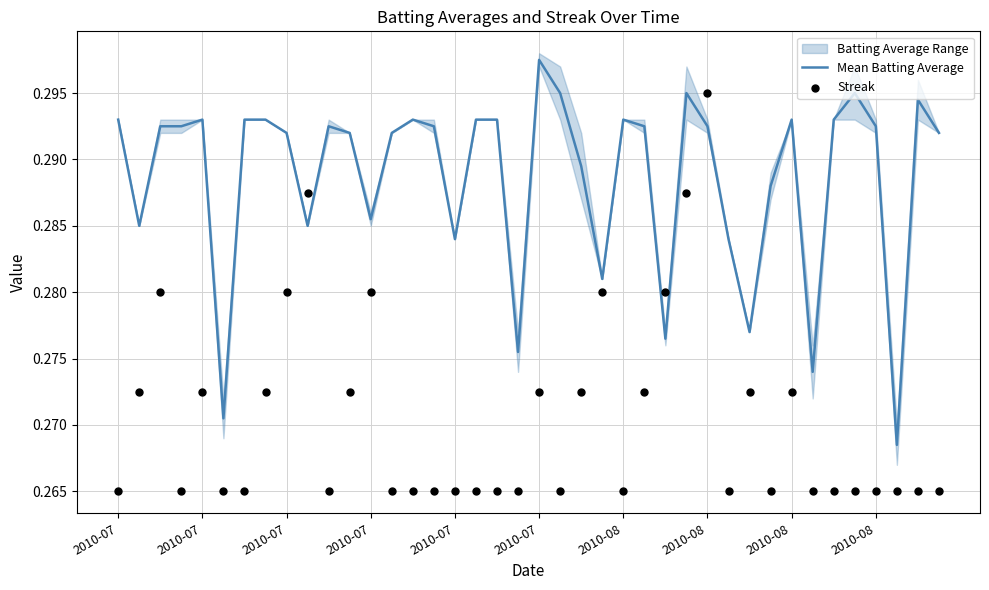

Which series reaches the maximum Y coordinate?

Mean Batting Average